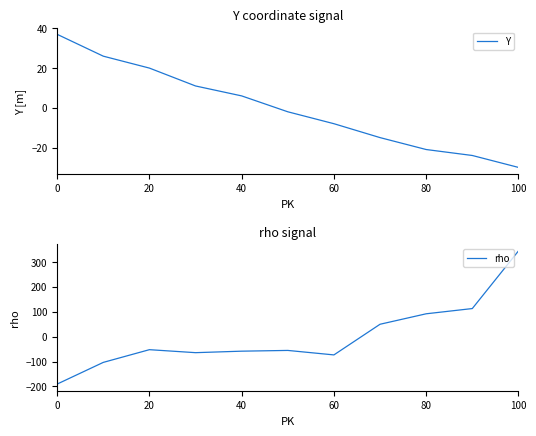

Is it true that rho equals 204.1 at 100?

False